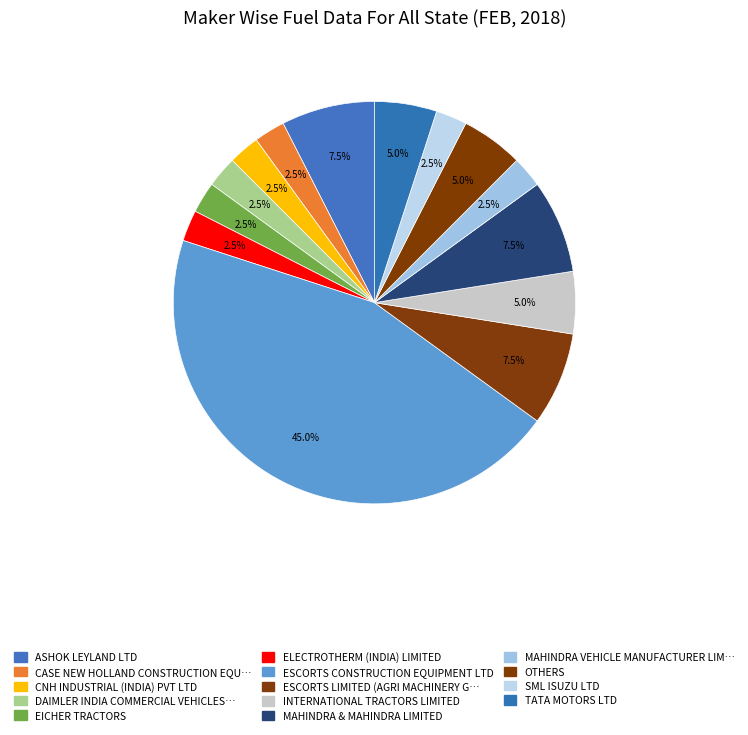

Count the number of slices in the pie.

14